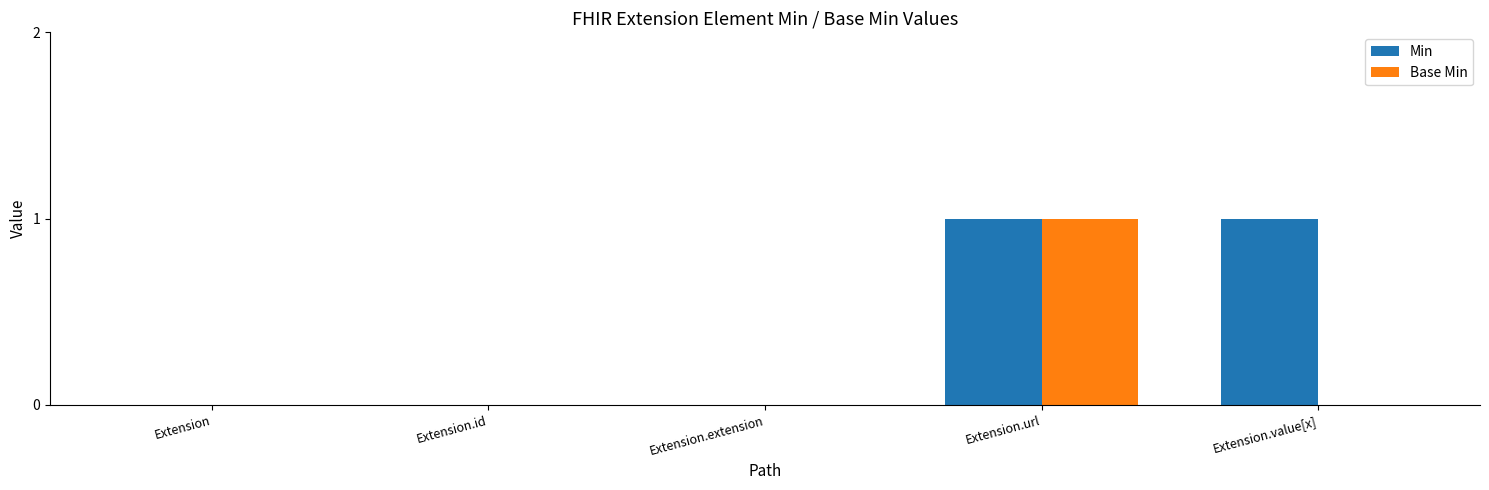

Are the bars grouped side by side (vs. stacked)?

Yes